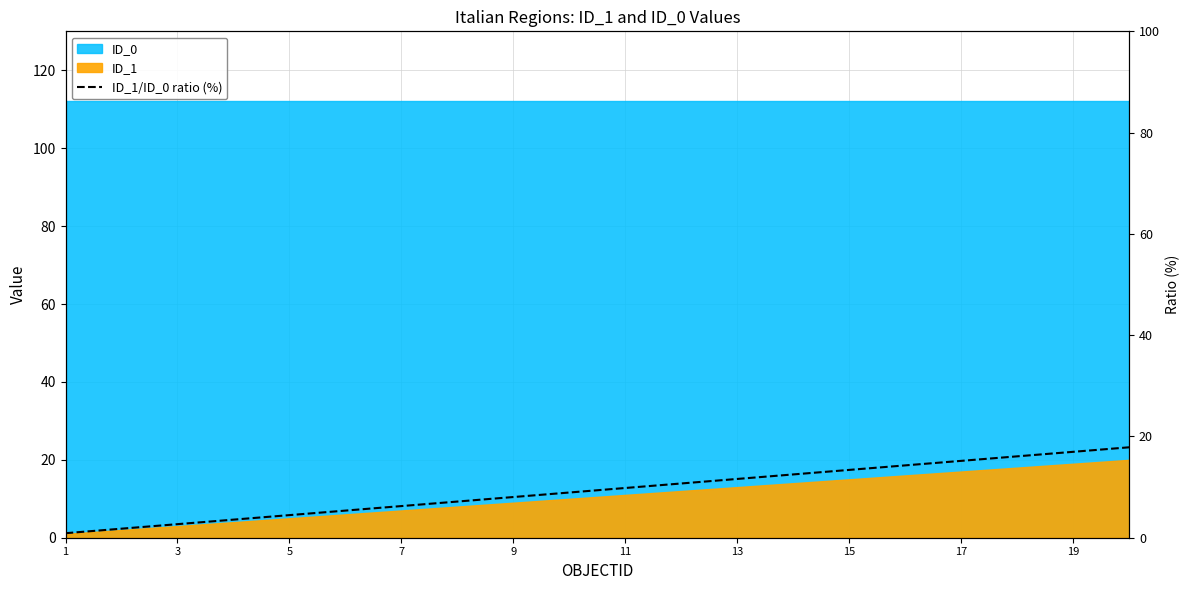

Is it true that the value at 13 is 21.9?

False